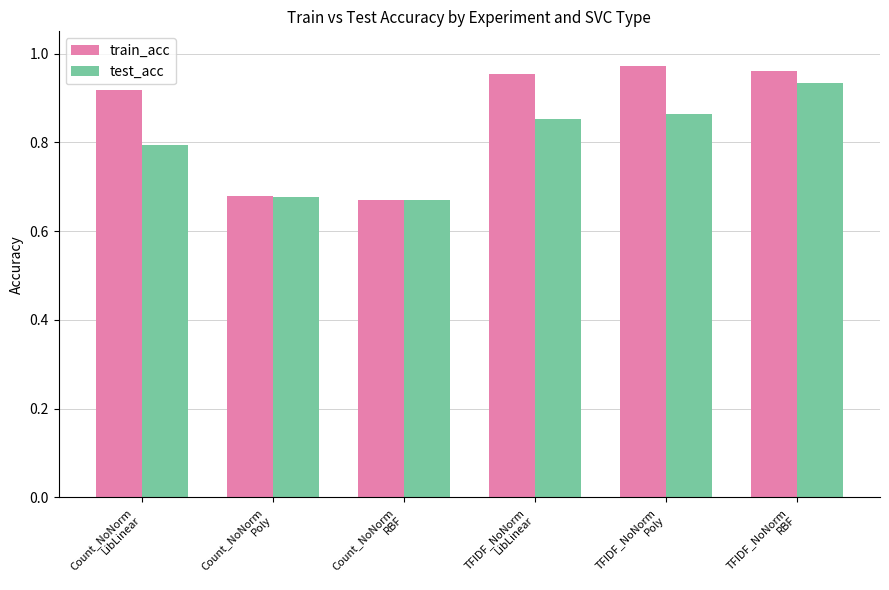

List the series in order of their overall mean, highest first.

train_acc, test_acc